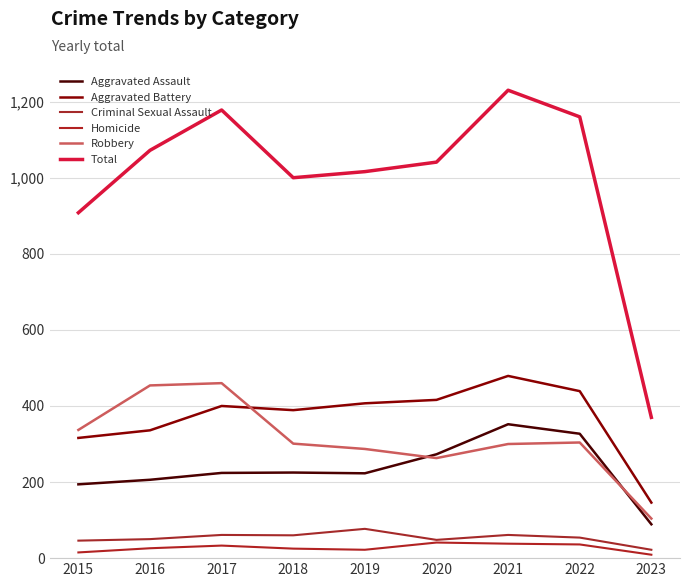

What is the approximate value of Aggravated Battery at 2021, to the nearest 5?

480